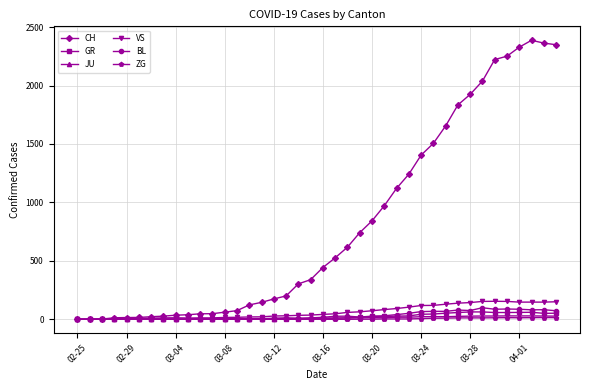

Which series has the largest total across all categories?

CH